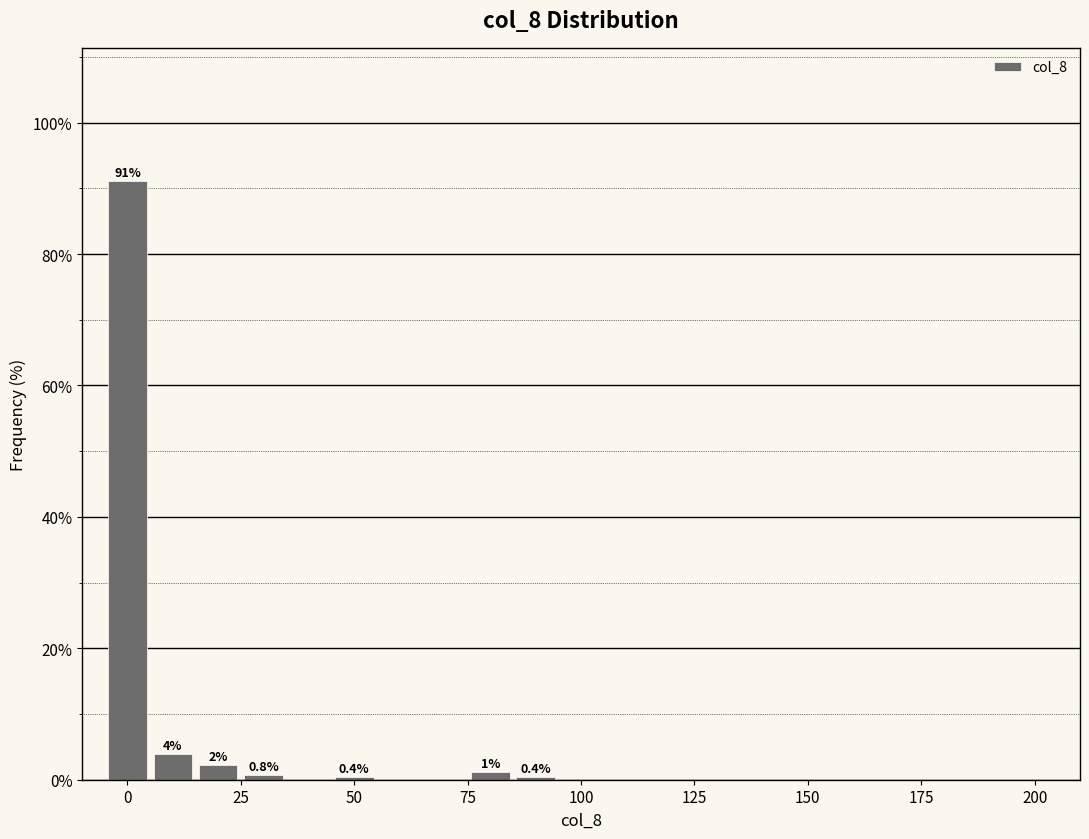

Read against the x-axis, roughly where is the centre of the tallest bar?

0